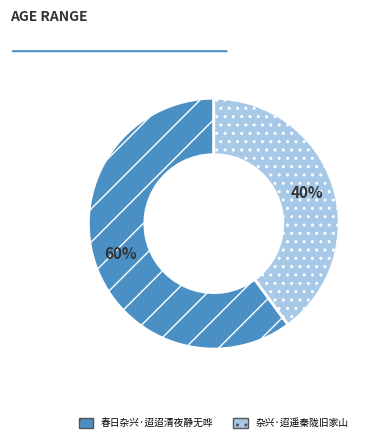

Is there any slice that represents more than half of the pie?

Yes